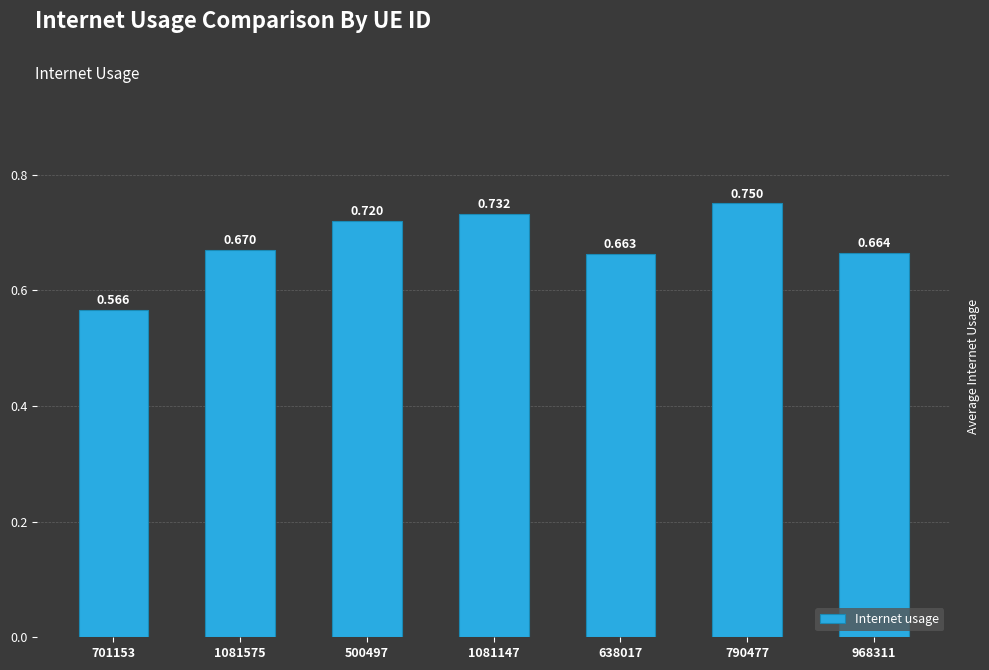

Is it true that the value at 1081147 is 1.2?

False